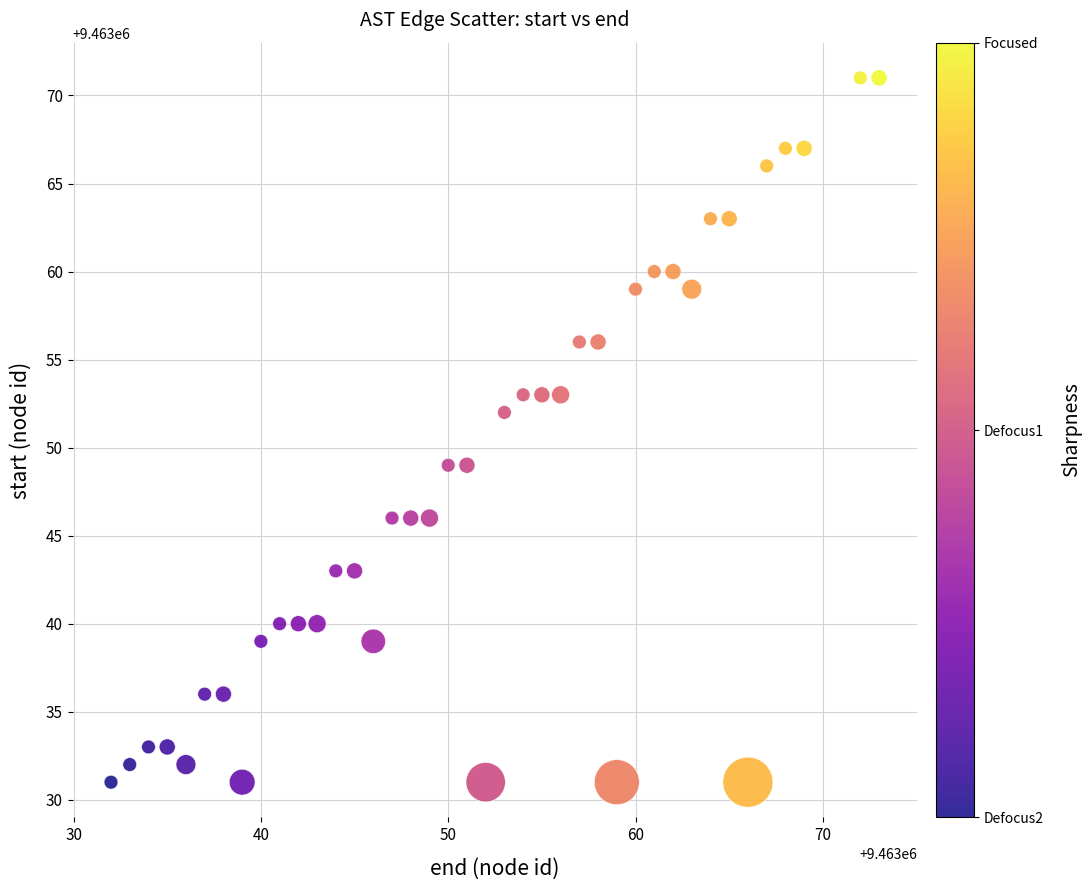

What Y value in the scatter plot is closest to 9463051?

9463052